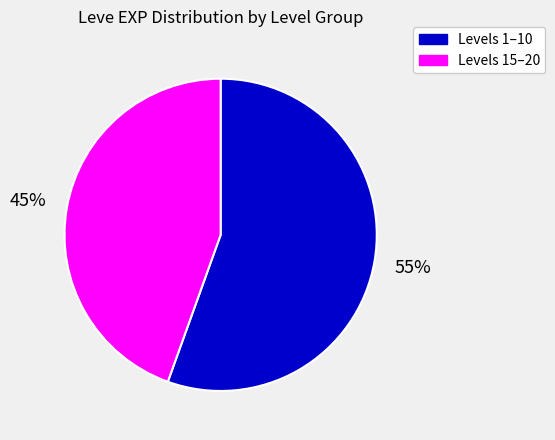

Is there a majority slice in this chart?

Yes